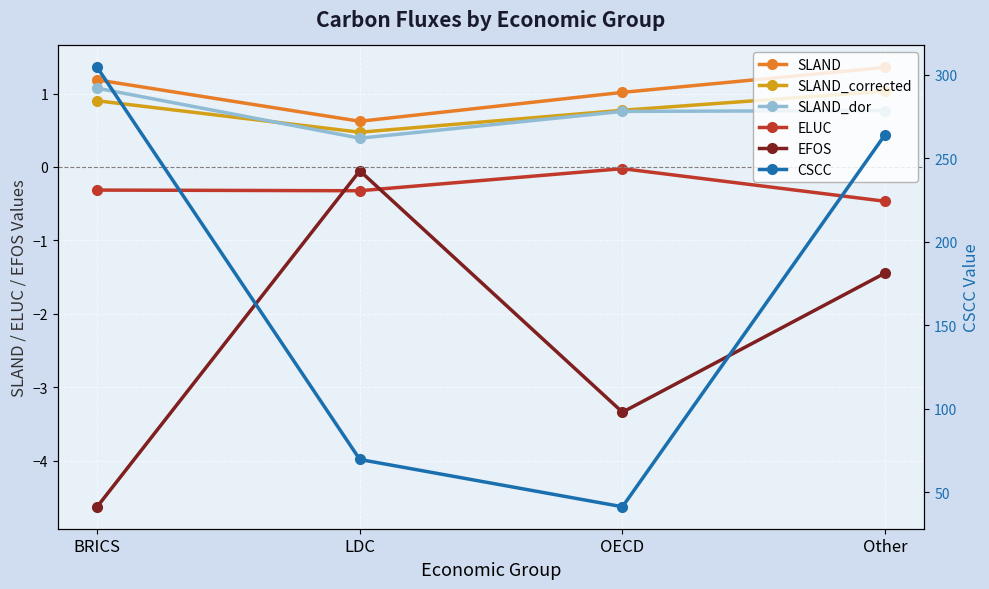

At which category is the sum across all series the highest?

BRICS